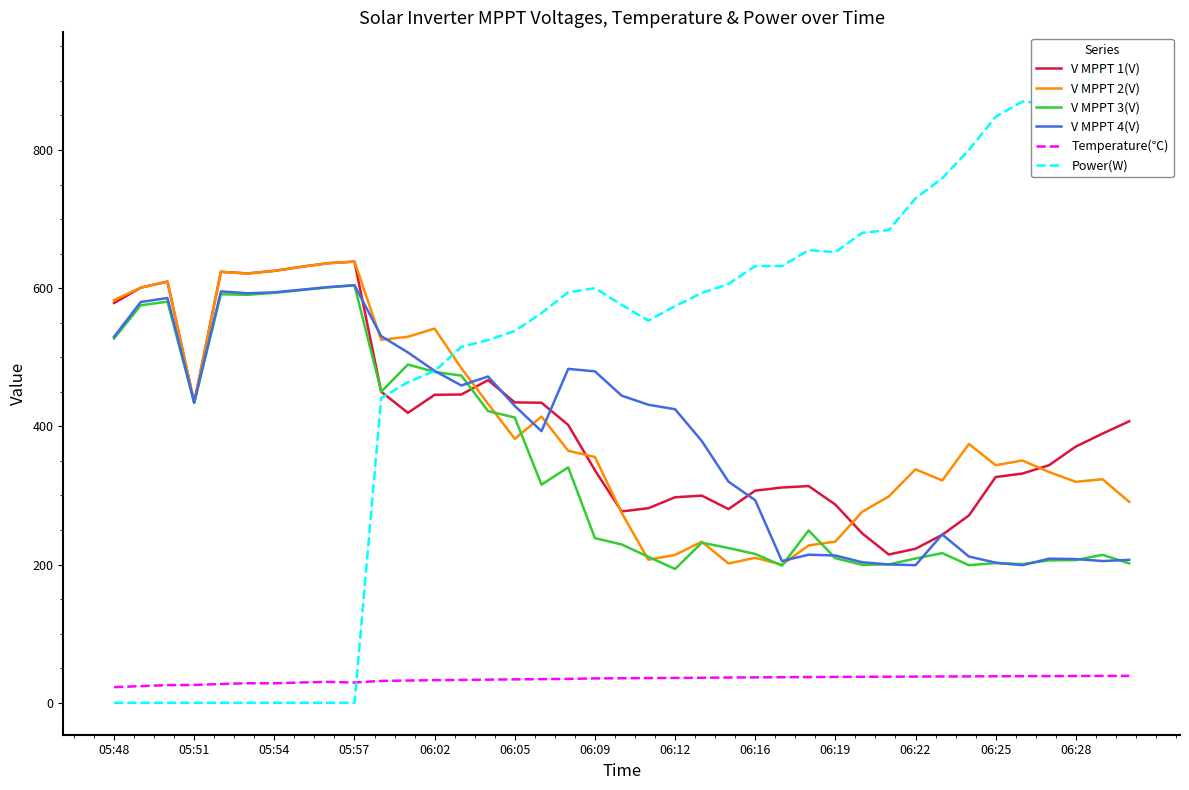

Is it true that V MPPT 2(V) equals 582.8 at 05:48?

True